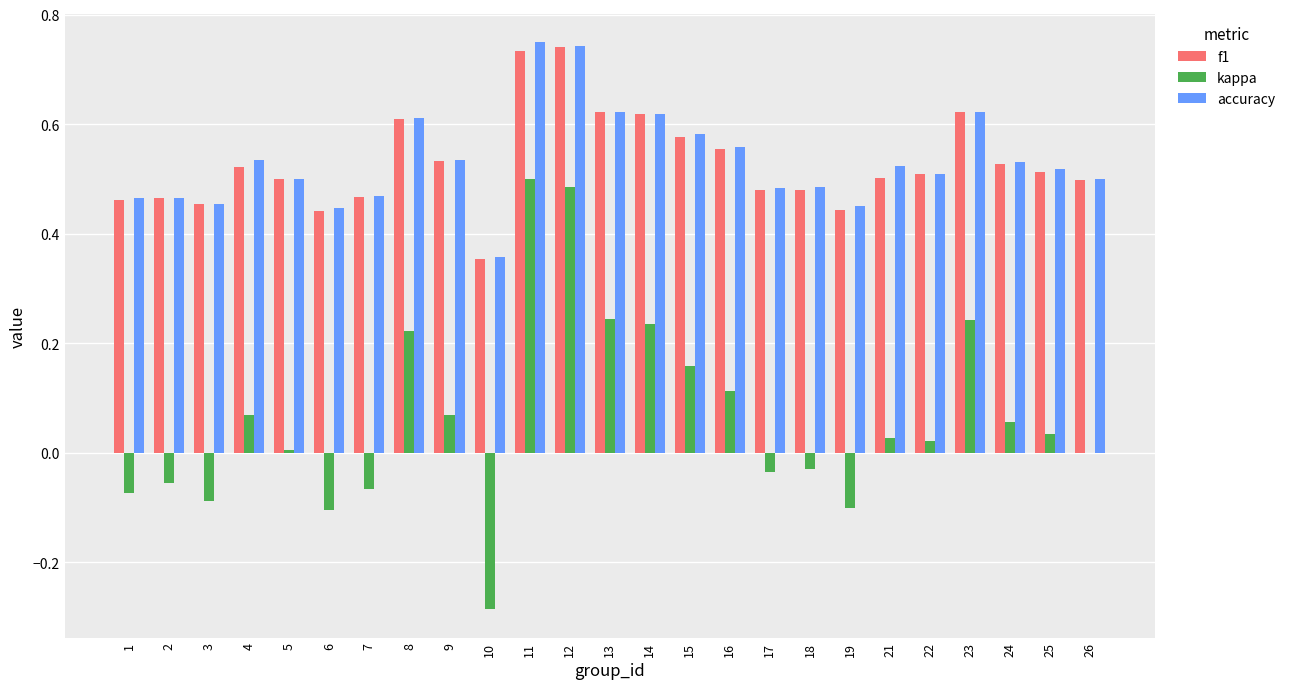

Is the value of kappa at 12 greater than the value of accuracy at 13?

No